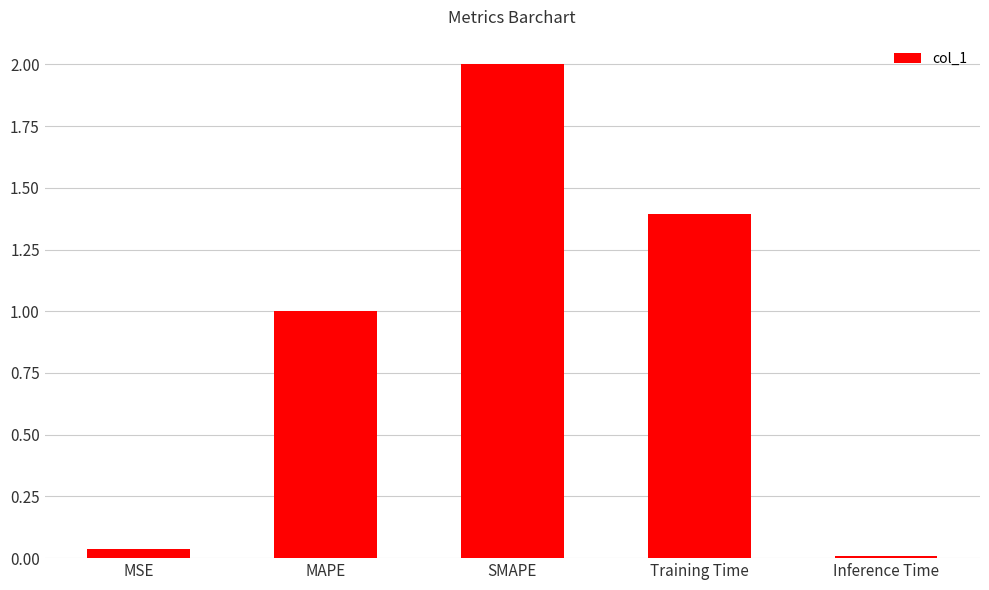

List the labels in order of value, smallest first.

Inference Time, MSE, MAPE, Training Time, SMAPE